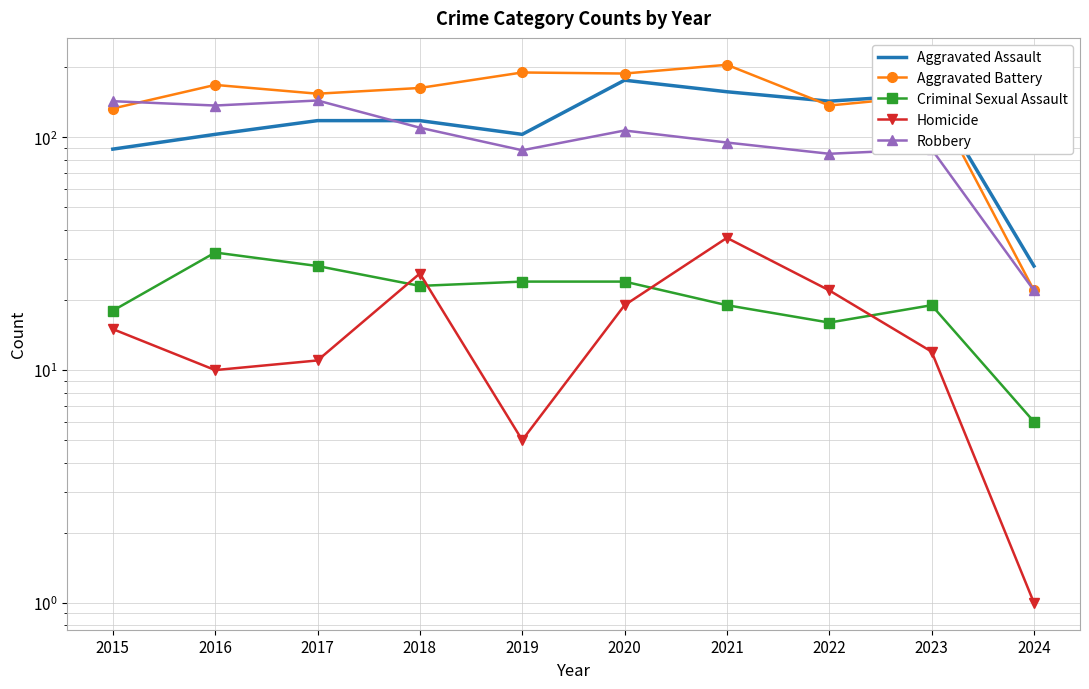

True or false: Homicide and Aggravated Assault intersect in this chart.

False